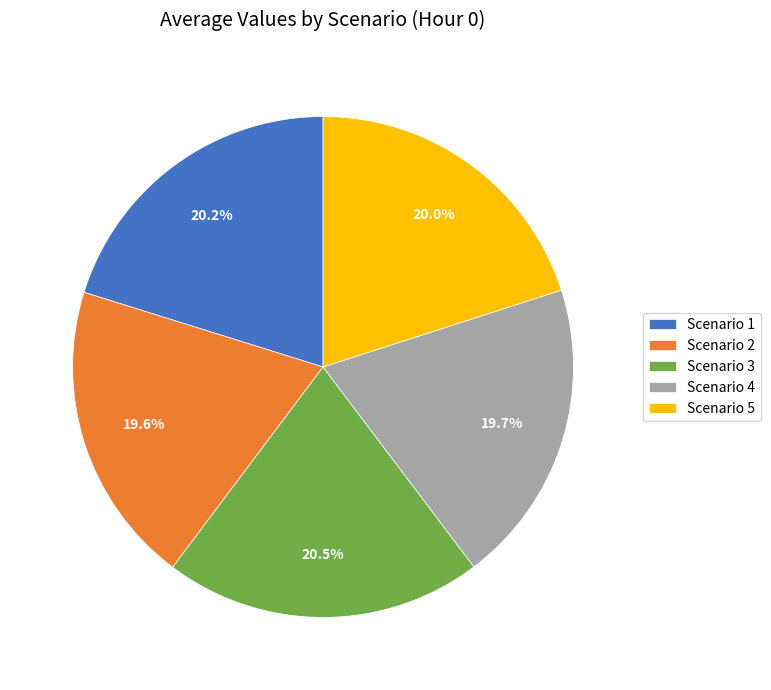

What is the ratio of the value at Scenario 4 to the value at Scenario 3?

1.0